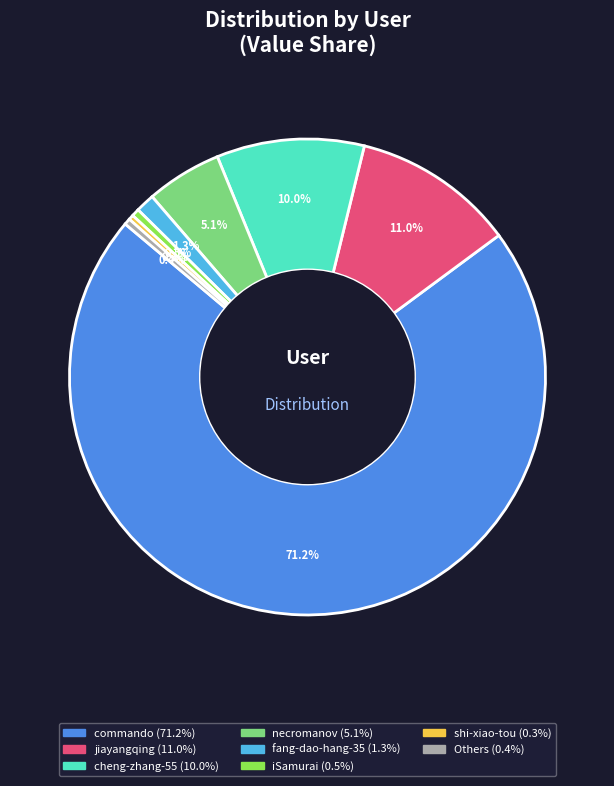

Is there a majority slice in this chart?

Yes